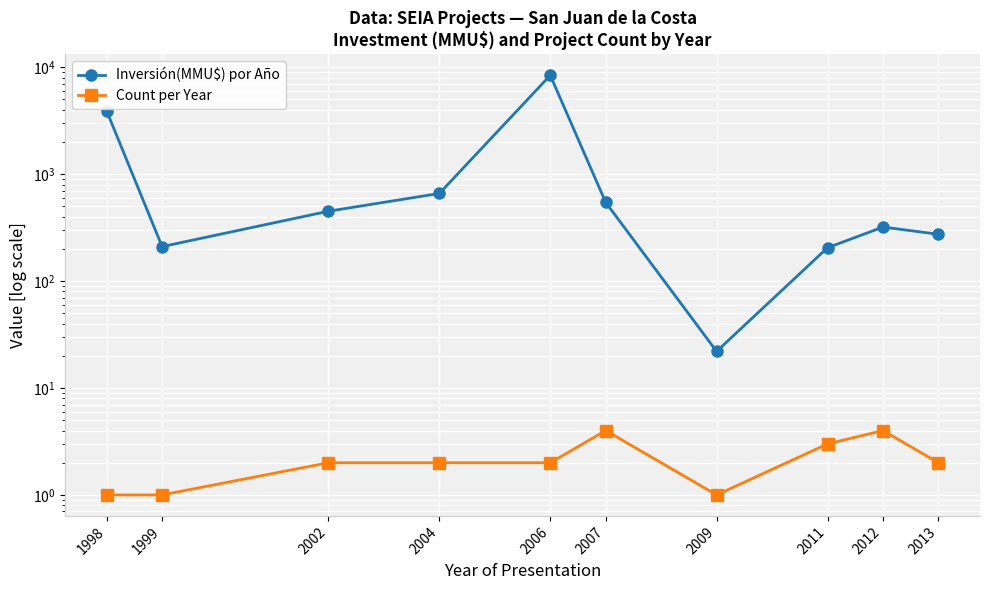

At which label is Count per Year closest to 2?

2002